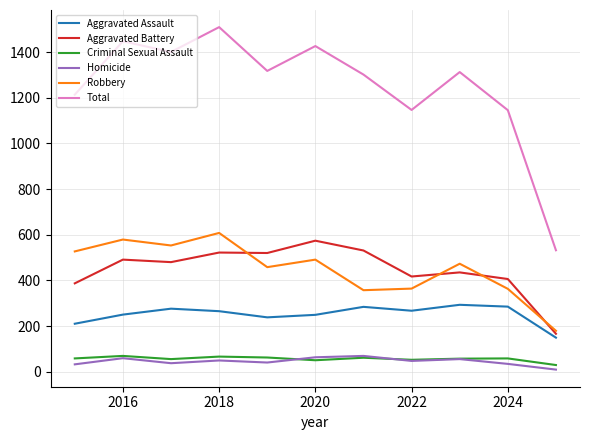

What is the greatest value displayed?

1510